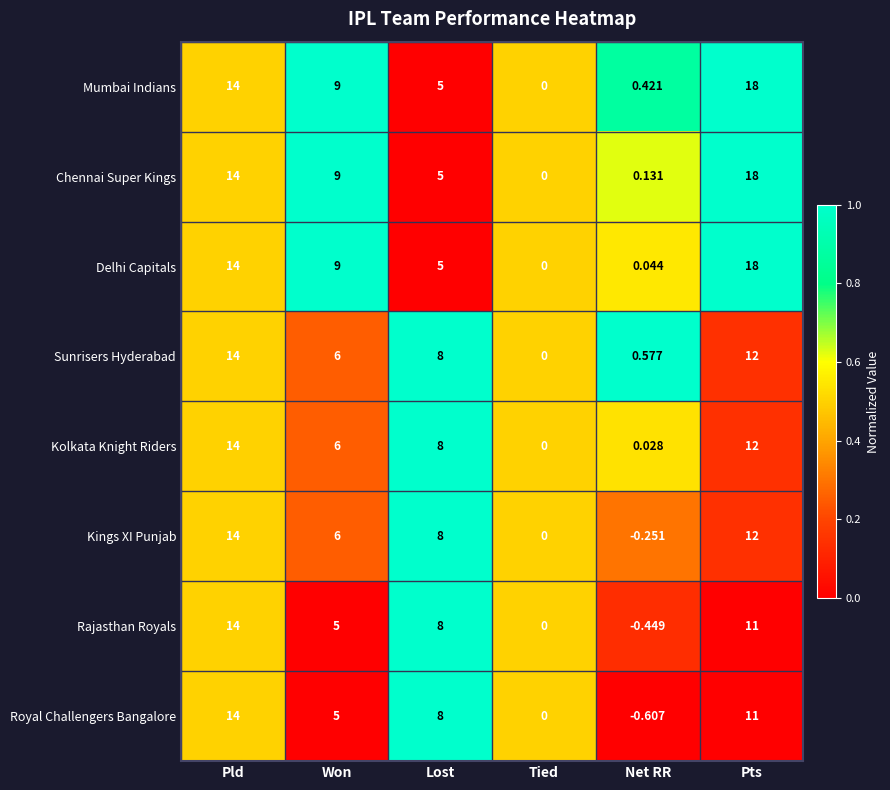

At which label does Kolkata Knight Riders reach its peak?

Pld